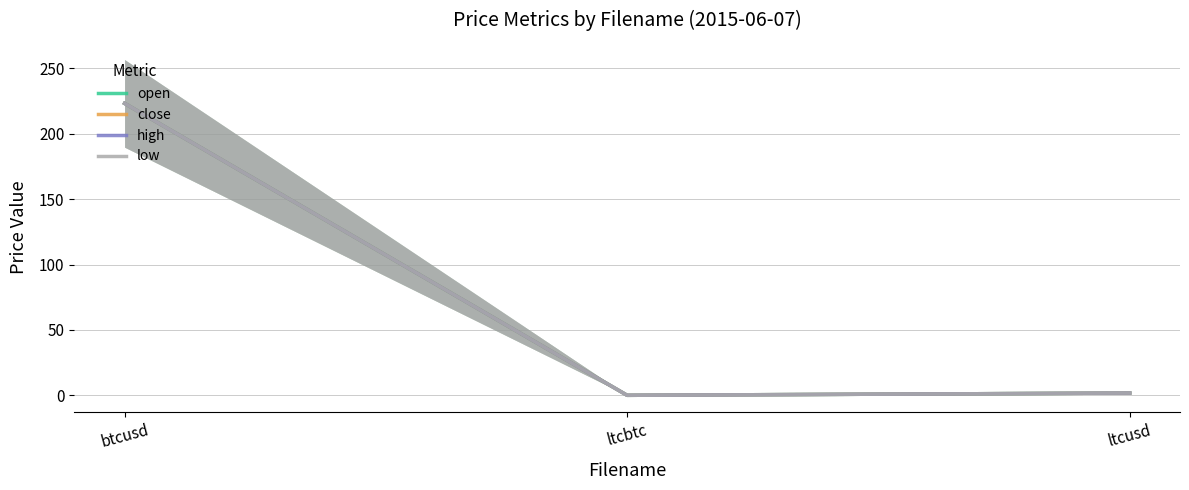

True or false: high has a value of 148.9 at btcusd.

False